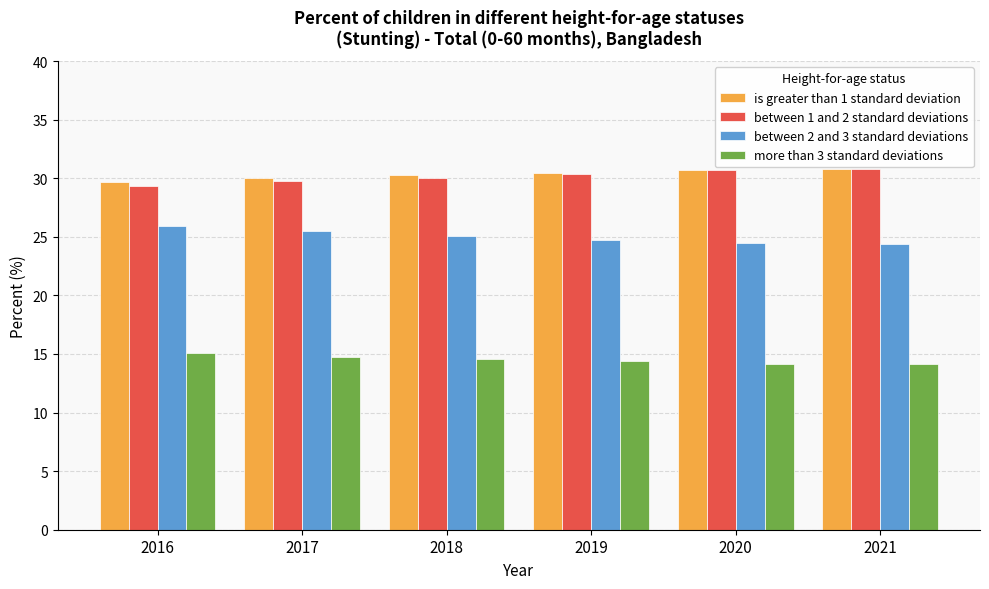

What is the value of the more than 3 standard deviations bar at the 1st from the left?

15.1